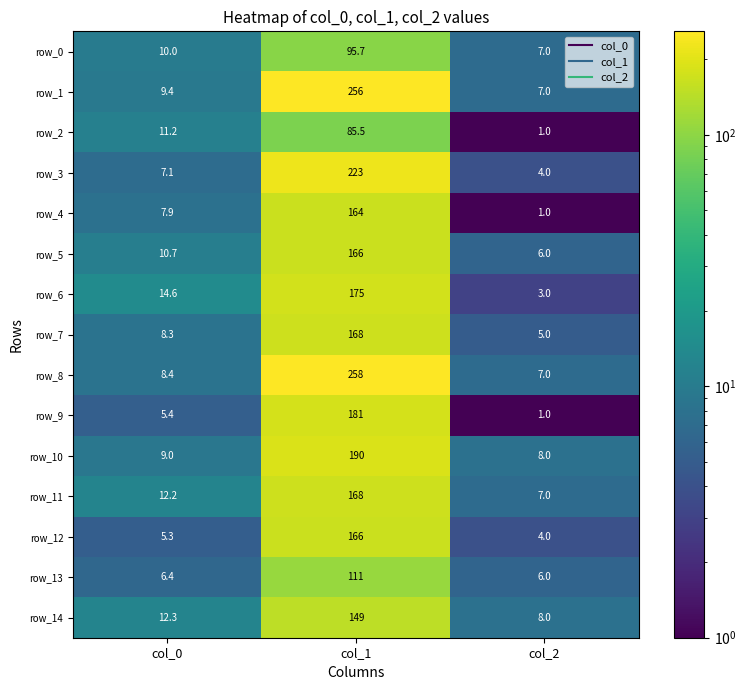

Is it true that row_2 equals 123.9 at col_1?

False